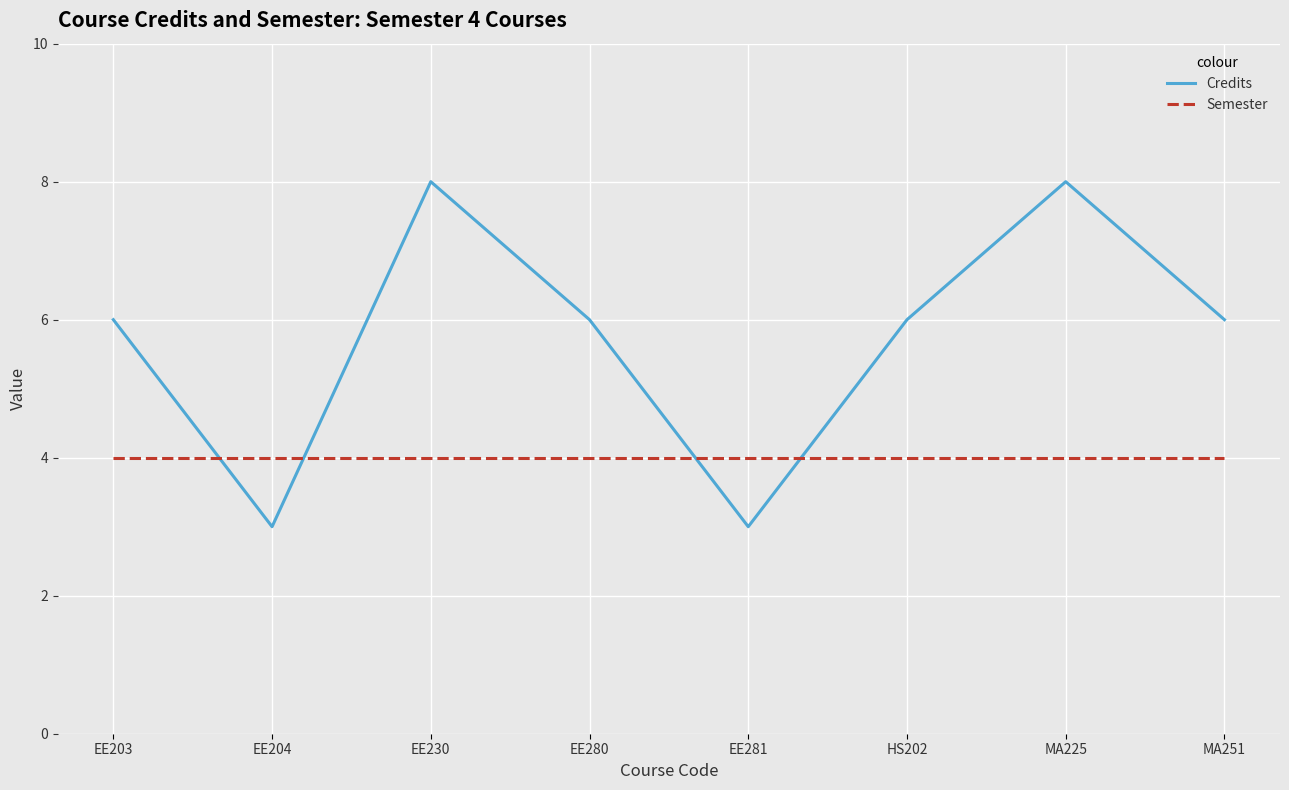

What position from the right is EE281?

4